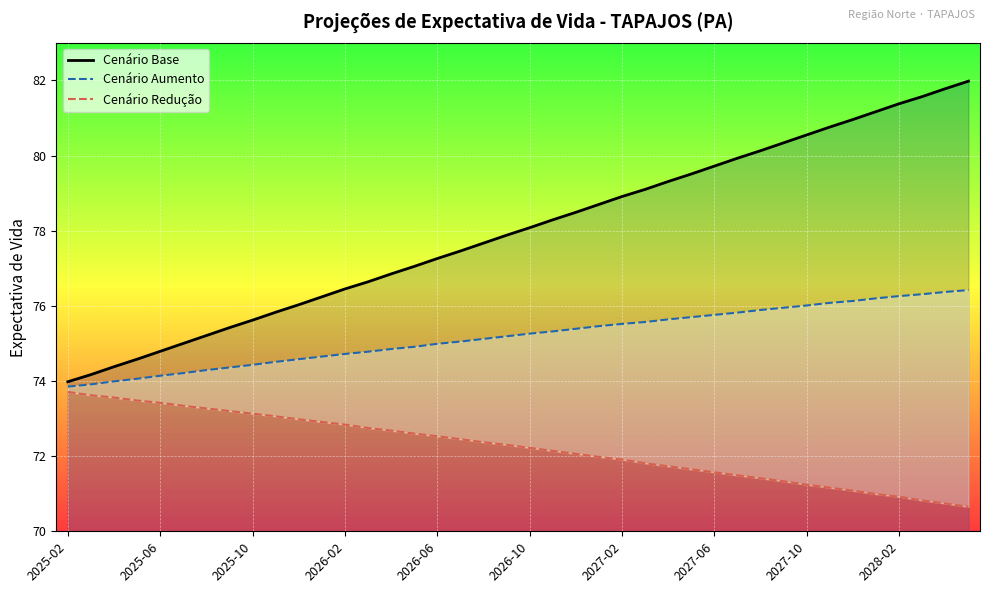

What is the sum of the Cenário Redução values at 34 and 26?

142.8